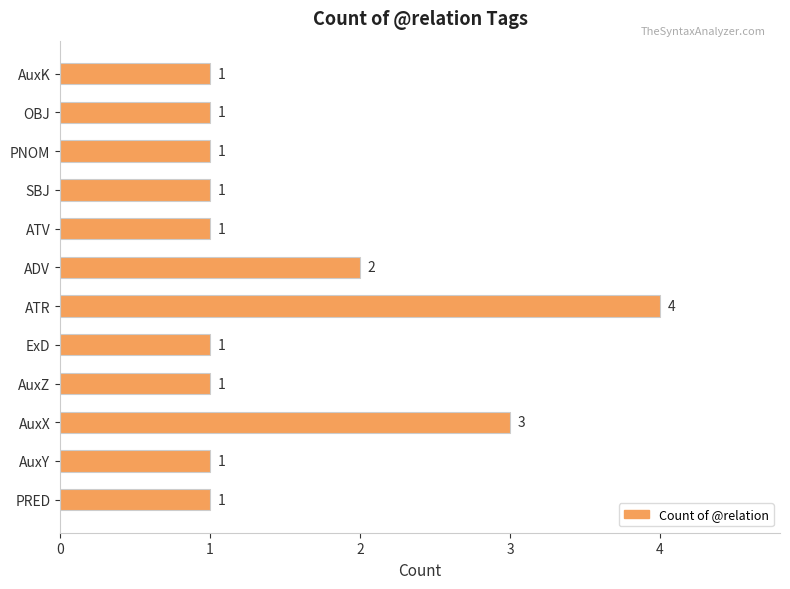

Which category has the highest value across all series?

ATR